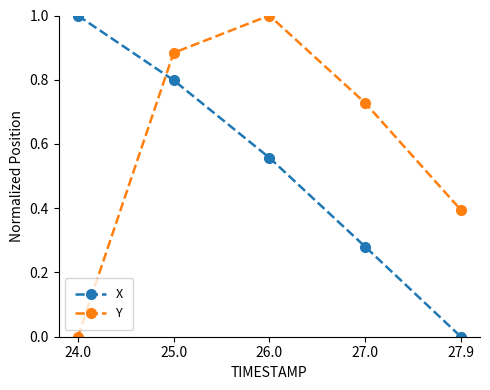

What is the sum of the Y values at 27.0 and 27.9?

1.1